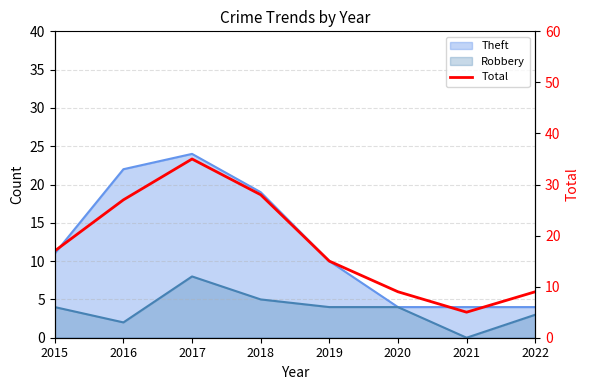

Which has a higher value, 2021 or 2017?

2017